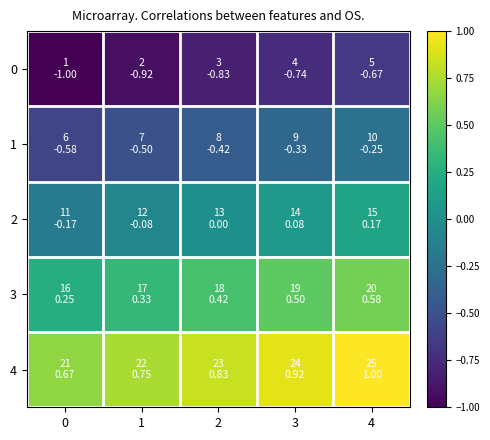

What is the smallest value displayed?

-1.0